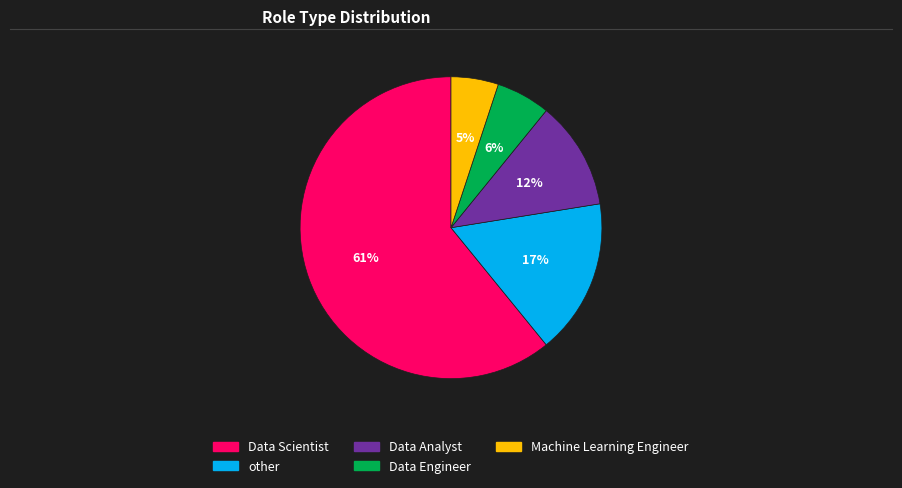

Does Data Analyst represent more than half of the total?

No